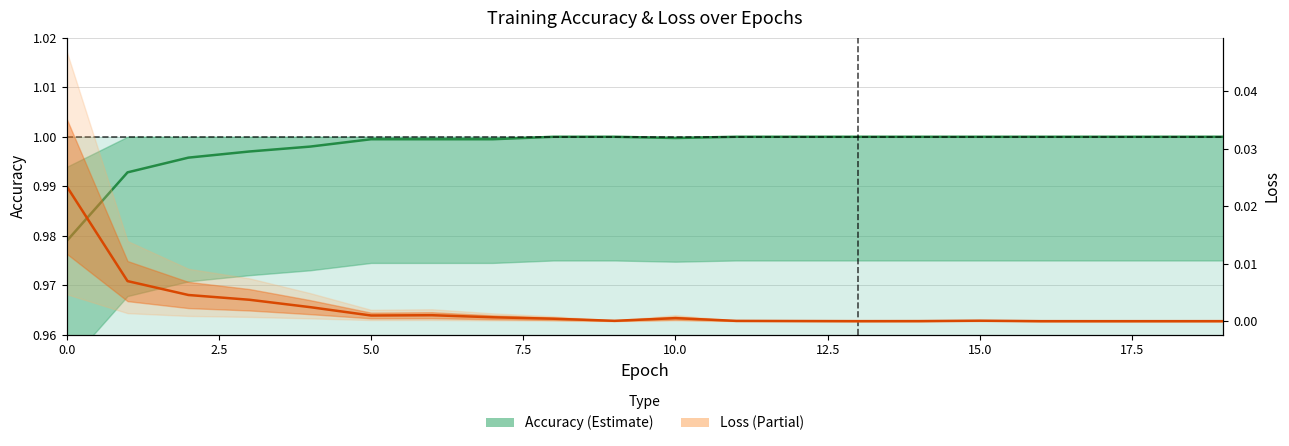

Rank the series at 17.5 from lowest to highest value.

loss, accuracy